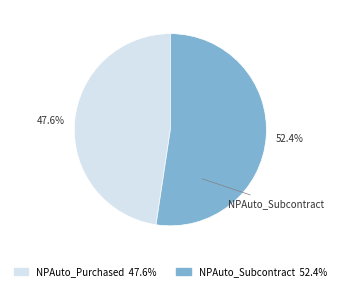

Does NPAuto_Purchased account for over 50% of the chart?

No